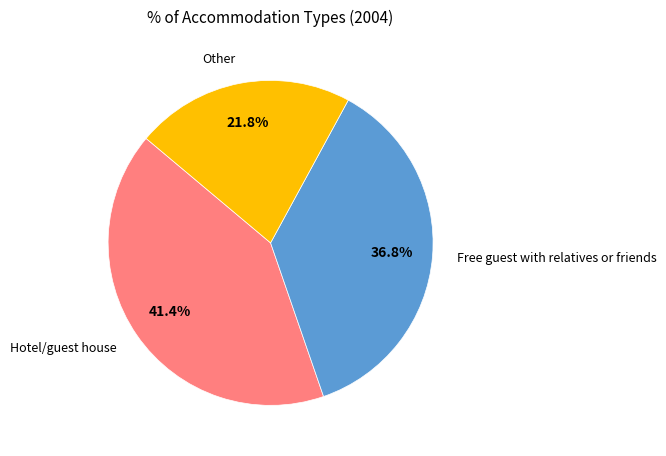

How many segments does this pie chart have?

3